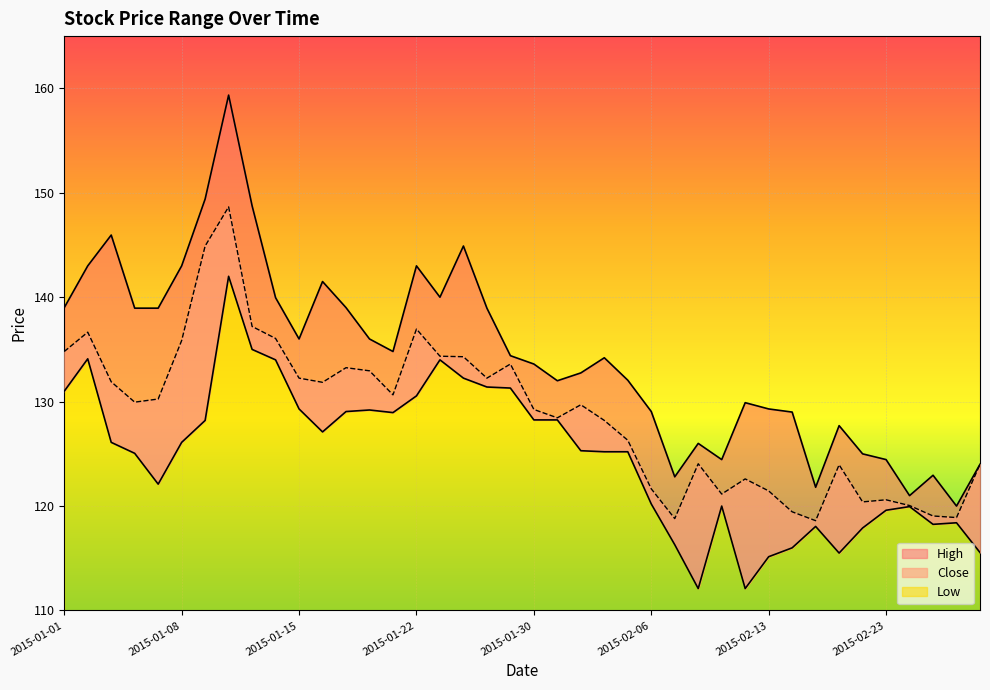

At how many categories does at least one series exceed 156?

1